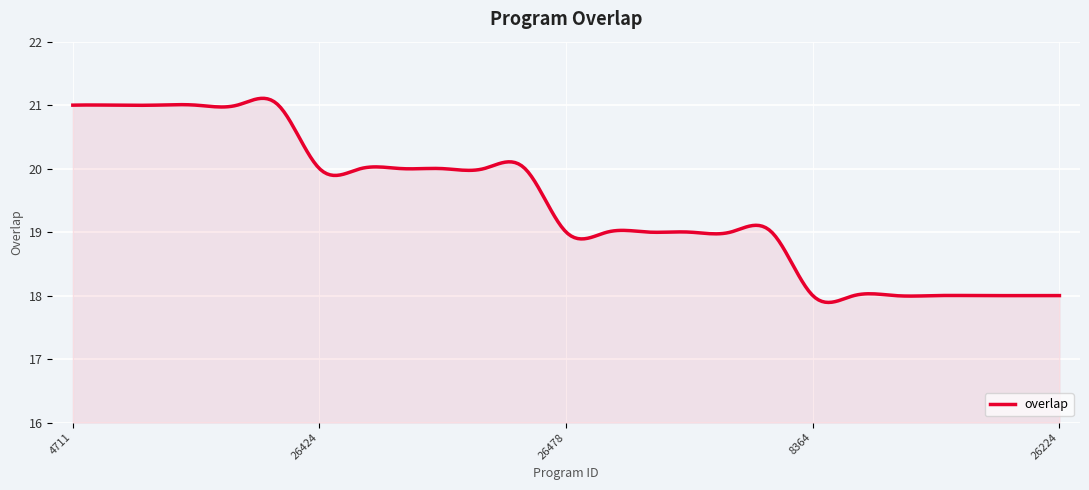

What is the greatest value displayed?

21.1